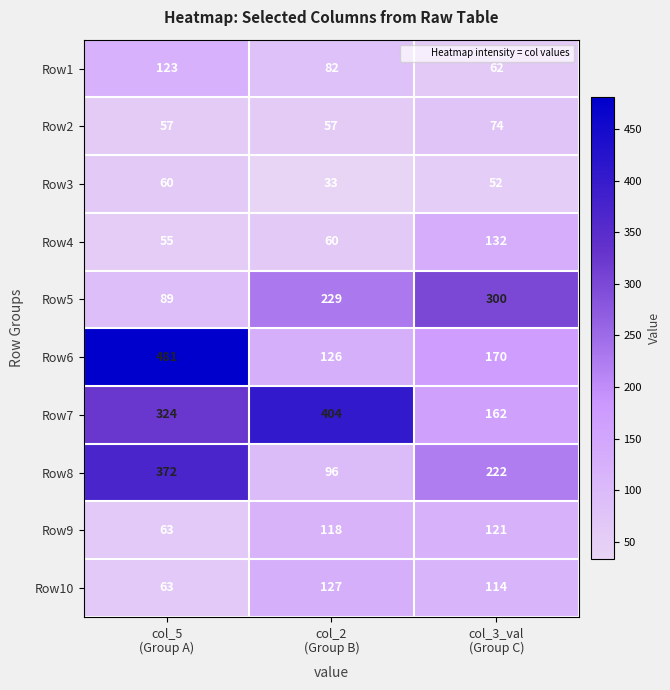

Reading left to right, extract all data points from this chart.

Row1: 123	82	62
Row2: 57	57	74
Row3: 60	33	52
Row4: 55	60	132
Row5: 89	229	300
Row6: 481	126	170
Row7: 324	404	162
Row8: 372	96	222
Row9: 63	118	121
Row10: 63	127	114